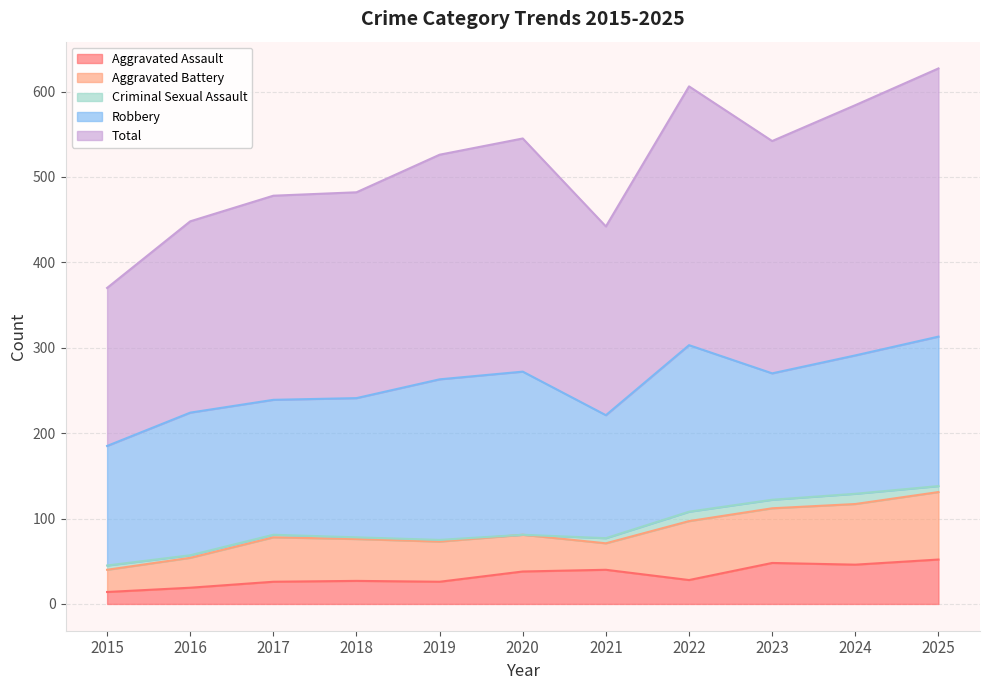

How many data points does each series have?

11